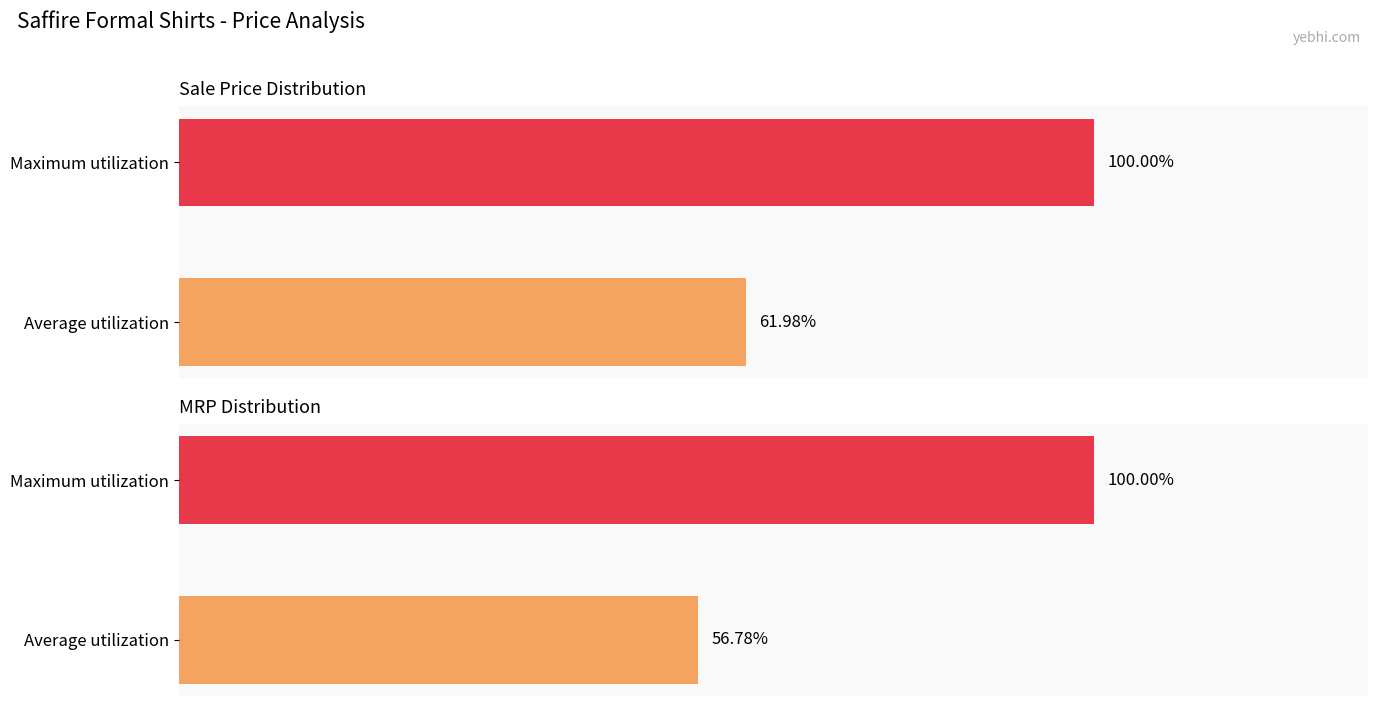

The value of Sale Price (col_3) at Maximum utilization is 38.7. True or false?

False